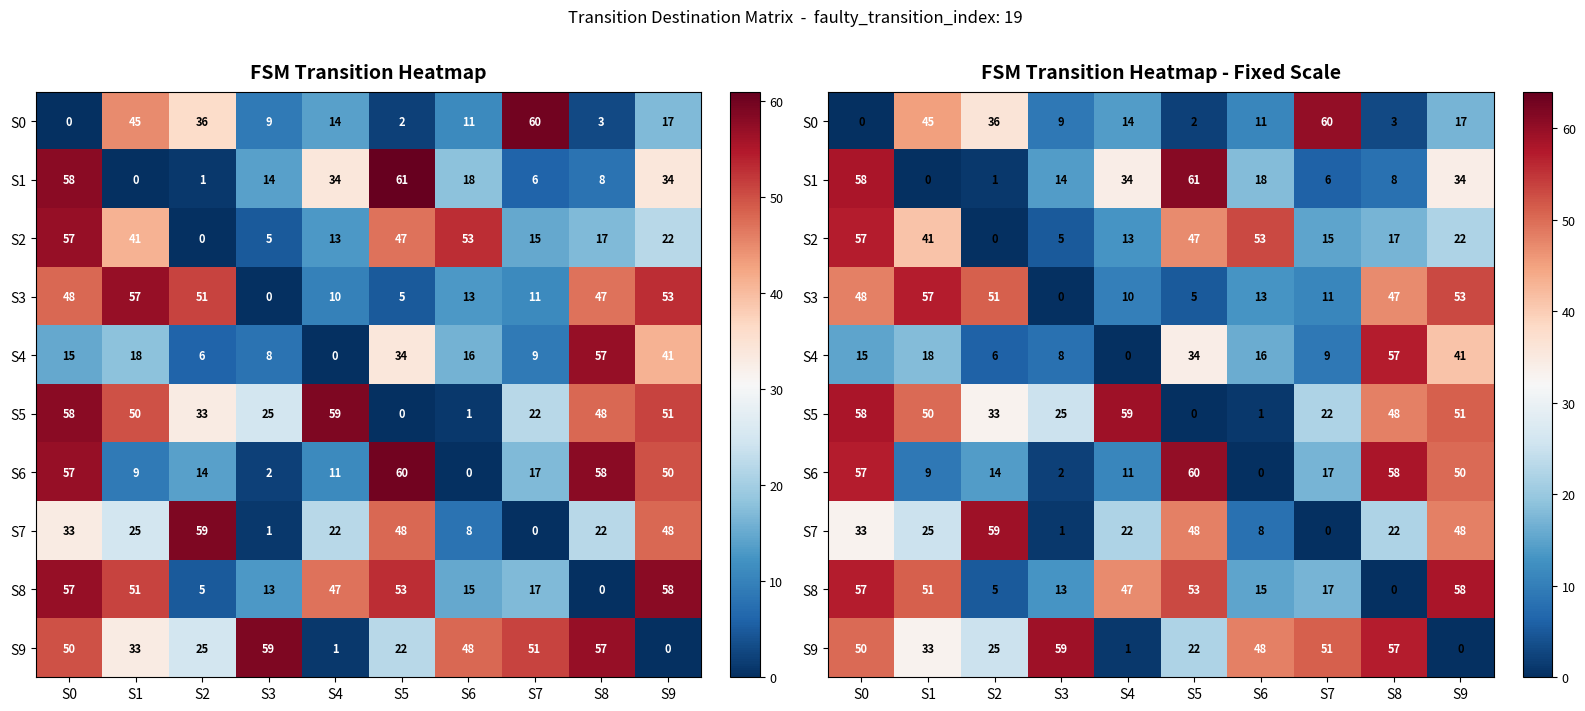

The S7 series shows 32 at S4. True or false?

False